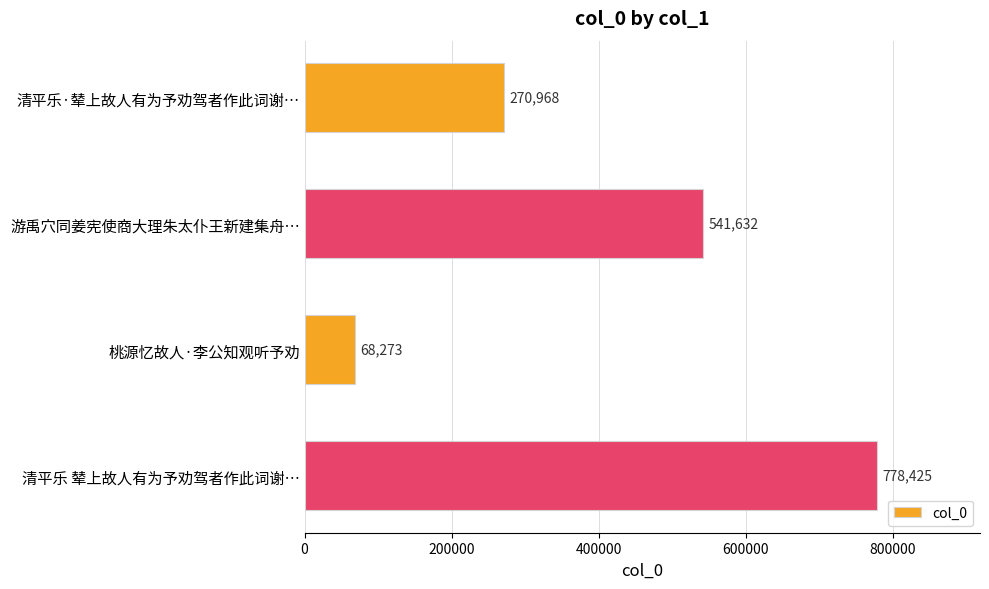

How many distinct data groups are displayed?

1